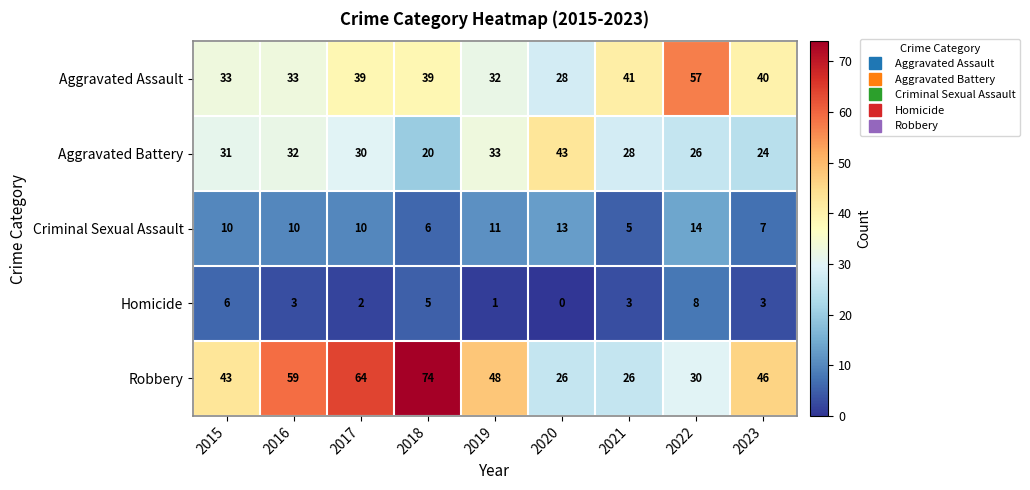

What is the maximum value shown in the chart?

74